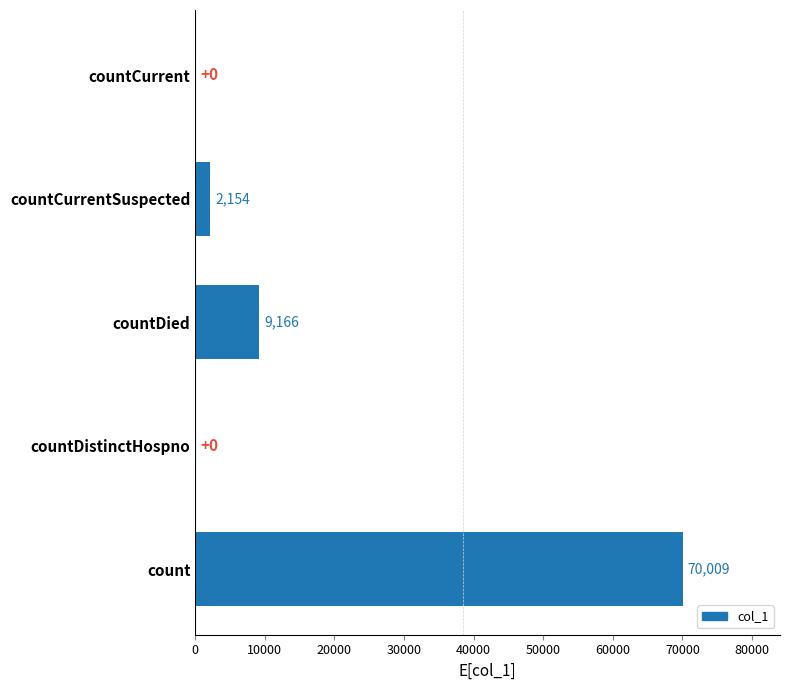

The value at countDied is 9166. True or false?

True